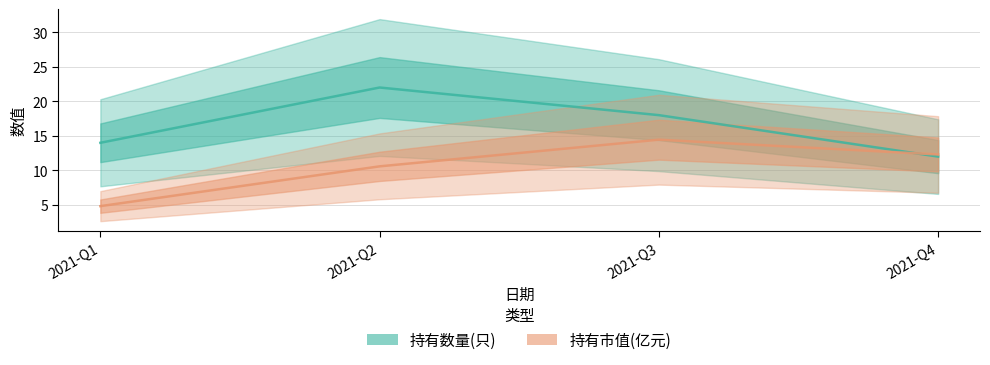

In 持有数量(只), how many points are higher than both neighbors (excluding endpoints)?

1